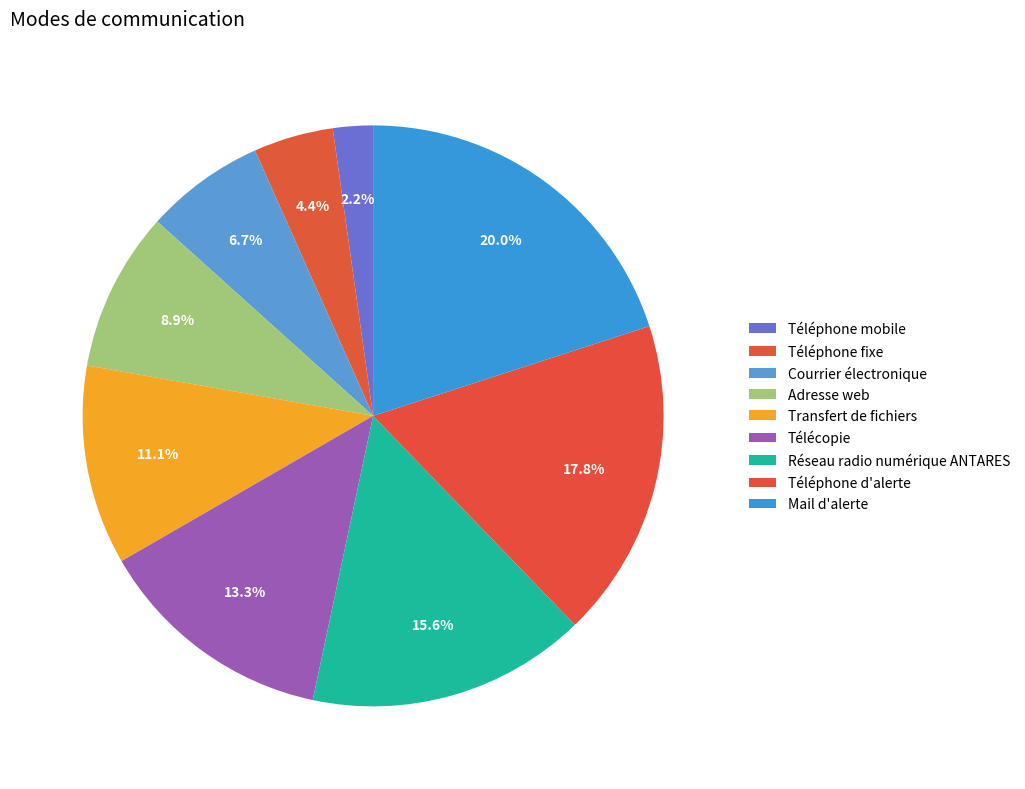

Count the number of slices in the pie.

9